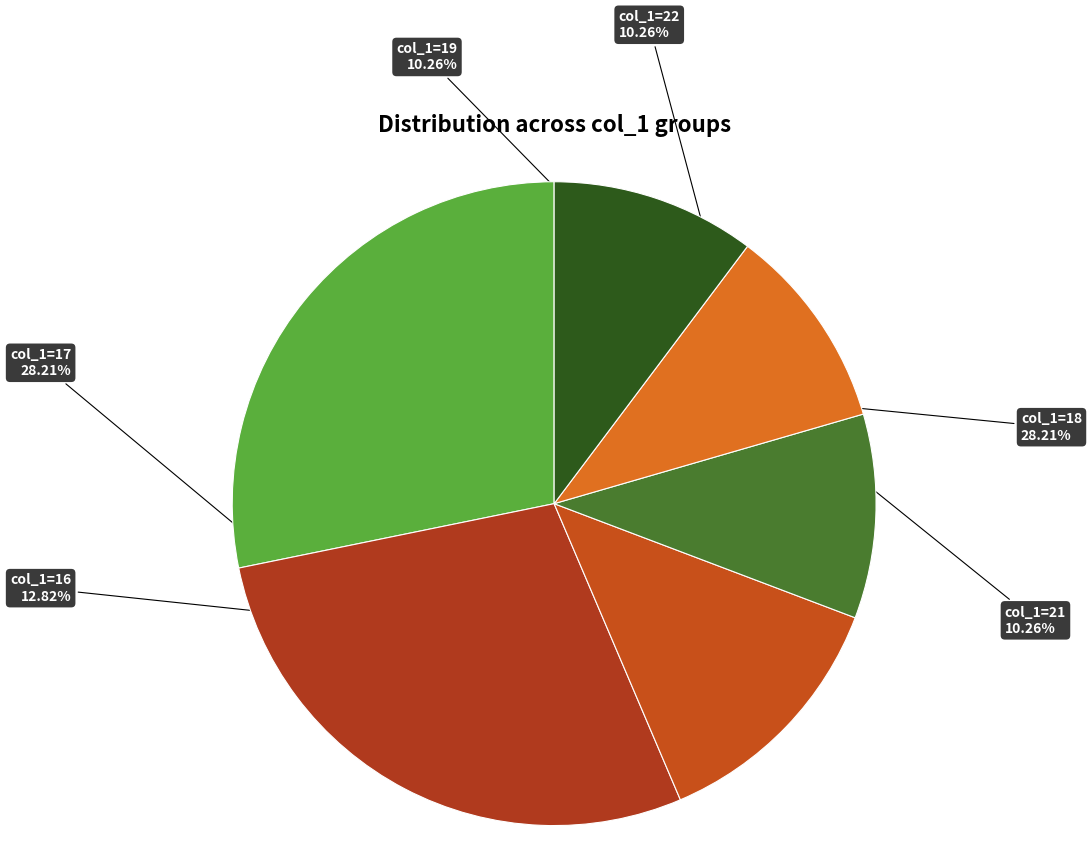

Is the sum of col_1=16 and col_1=18 greater than half?

No